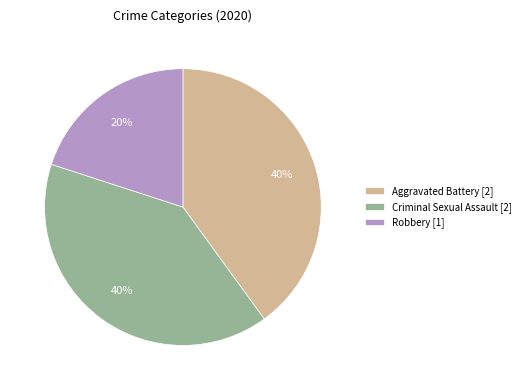

Is it true that Criminal Sexual Assault [2] is 40% of the pie?

True